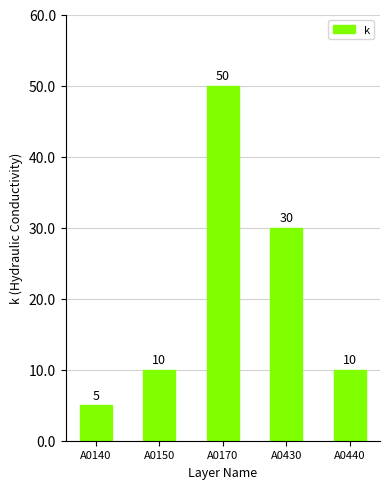

Does the chart contain any negative values?

No